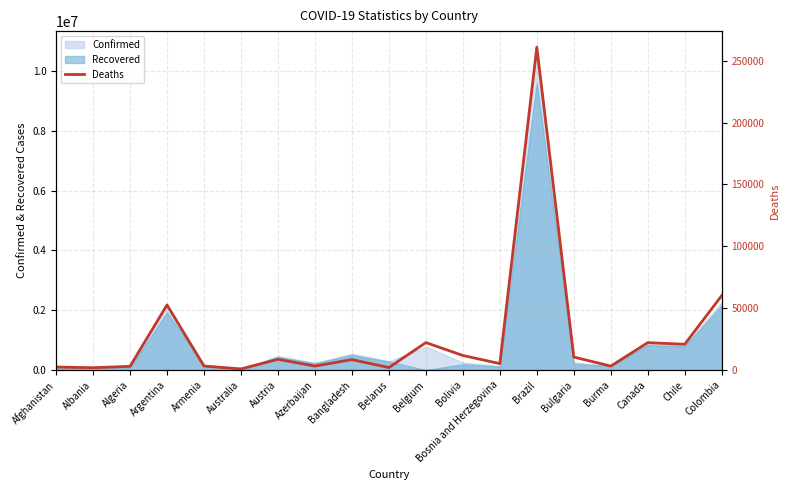

What is the ratio of the value at Armenia to the value at Azerbaijan?

1.0